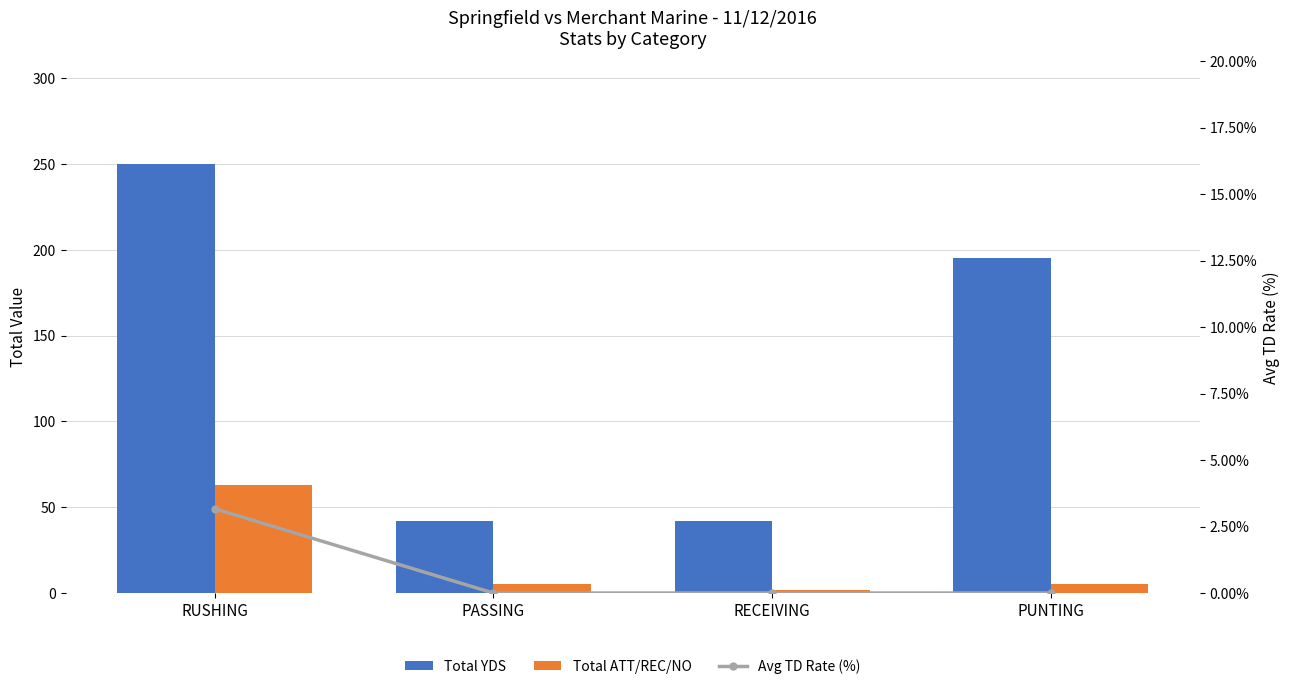

What is the maximum value for Avg TD Rate (%)?

3.2